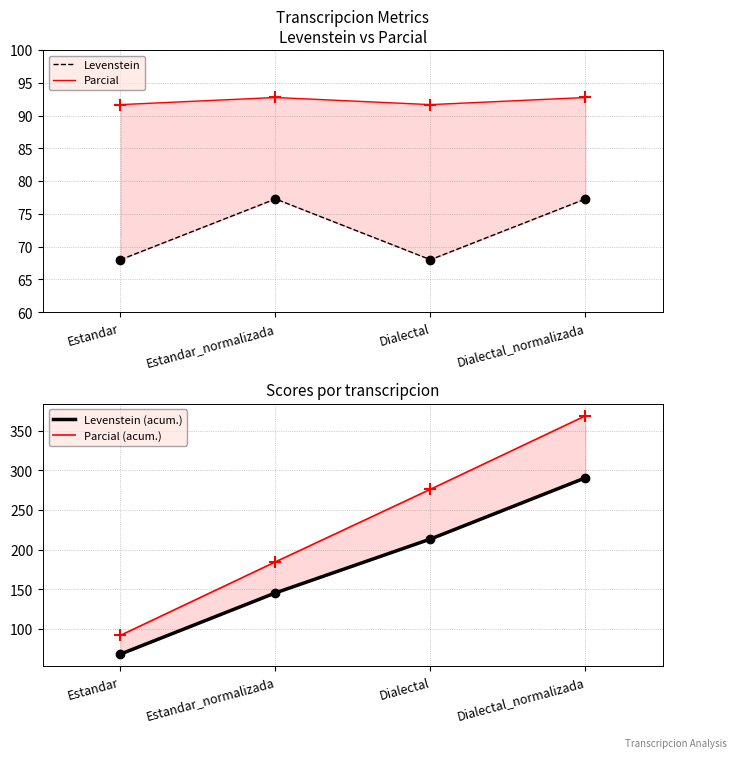

True or false: Levenstein has a value of 68.0 at Estandar.

True